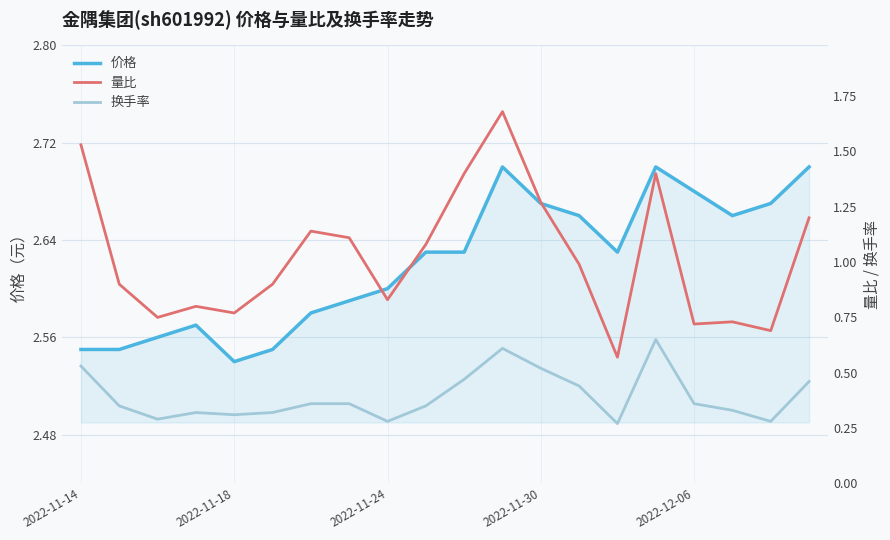

Which category has the lowest value in the 价格 series?

2022-11-18